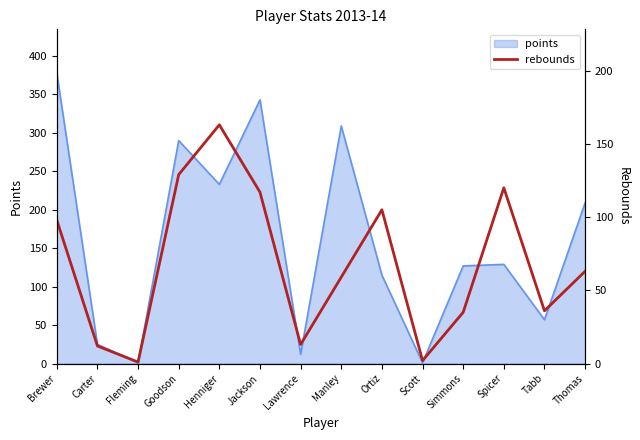

At which label does the data first exceed 63?

Brewer